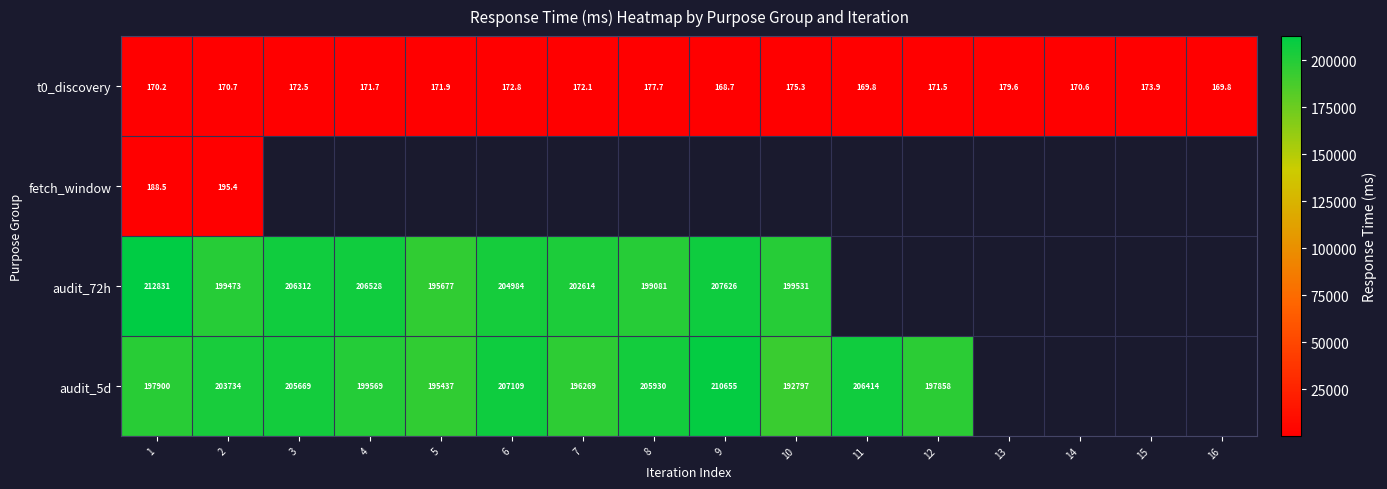

Read the audit_72h value at 1.

212831.0